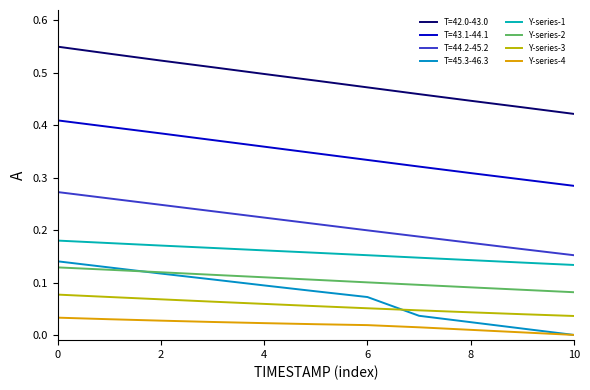

True or false: Y-series-3 and Y-series-1 cross at least once.

False